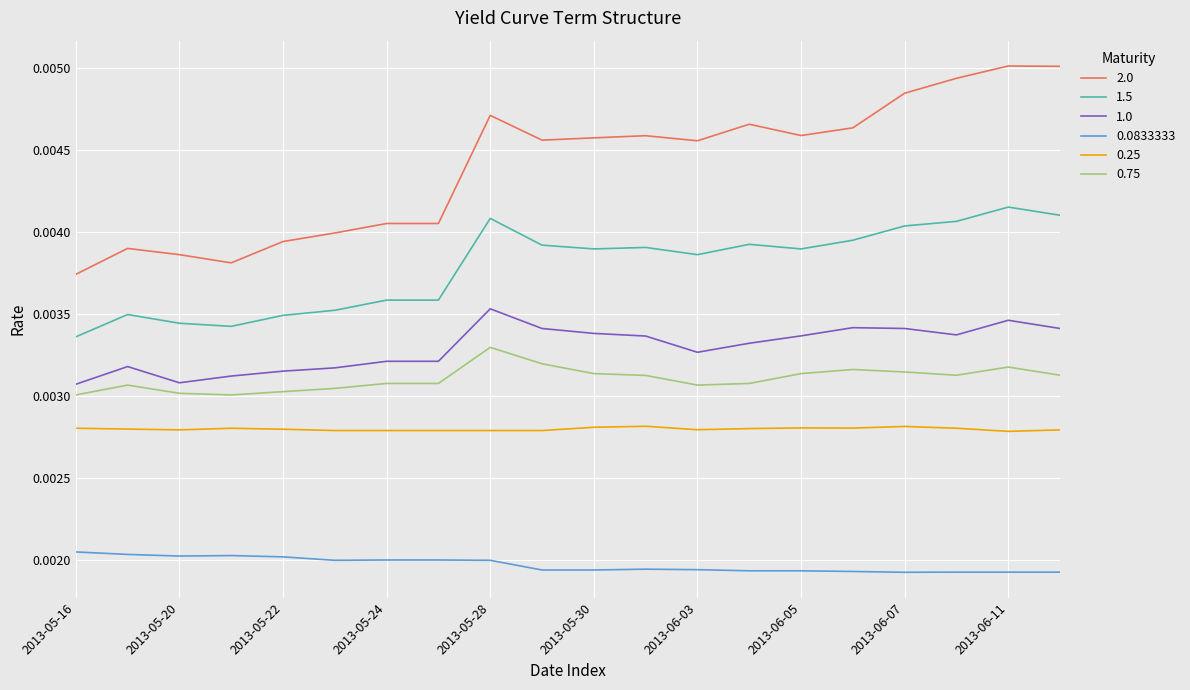

True or false: 0.0833333 and 0.75 intersect in this chart.

False